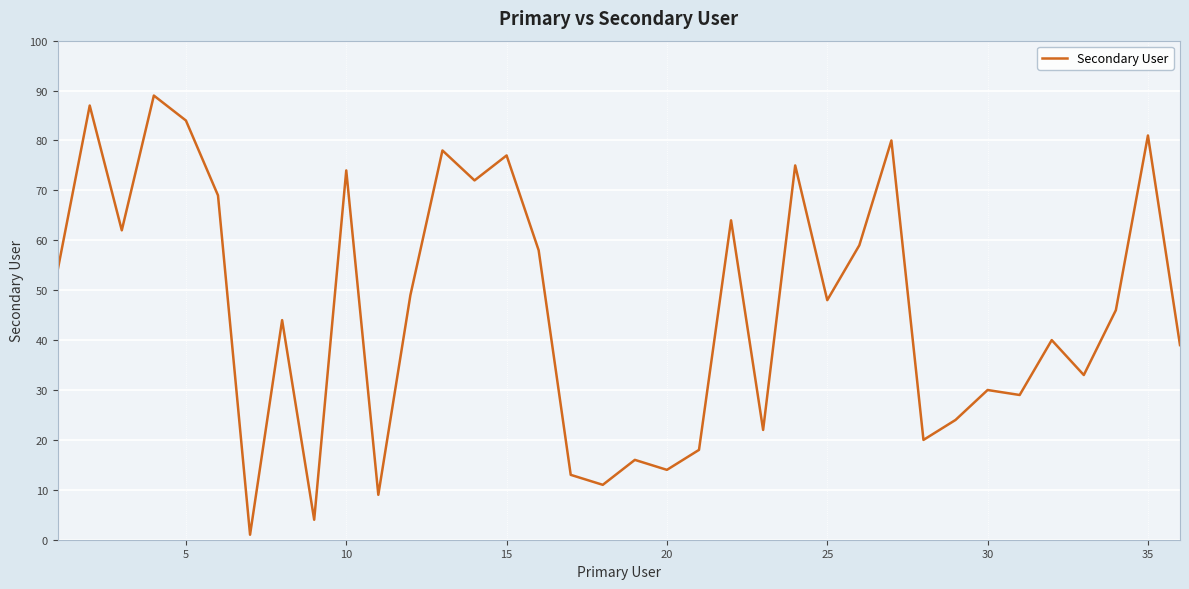

What is the smallest value displayed?

1